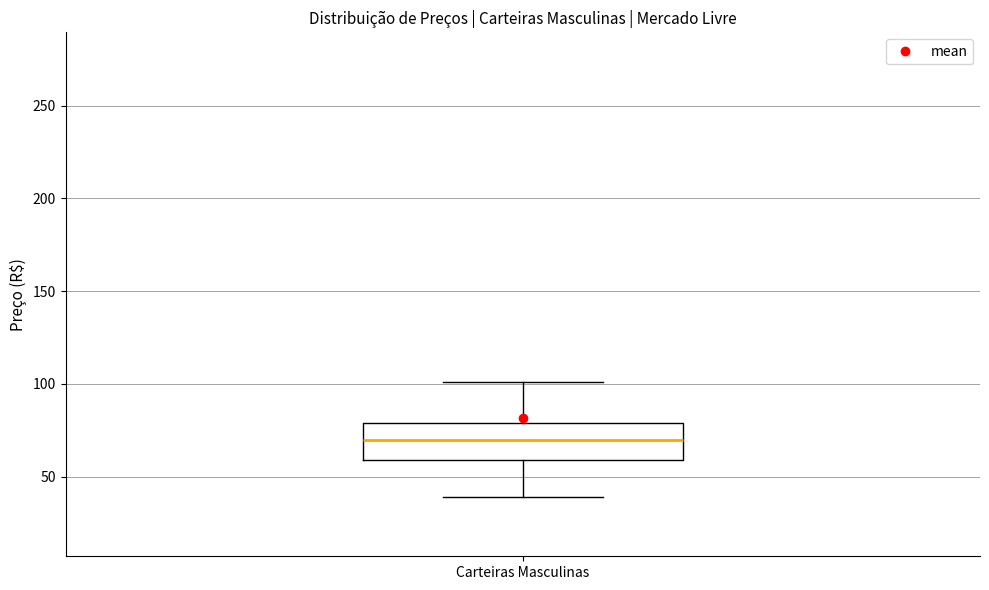

Transcribe this box plot: give where the median line is, the range the box spans, and where the two whiskers end, as read against the y-axis. The values are not printed on the chart, so give them approximately, as read against the axis.

median 70, box 60 to 80, whiskers 40 to 100